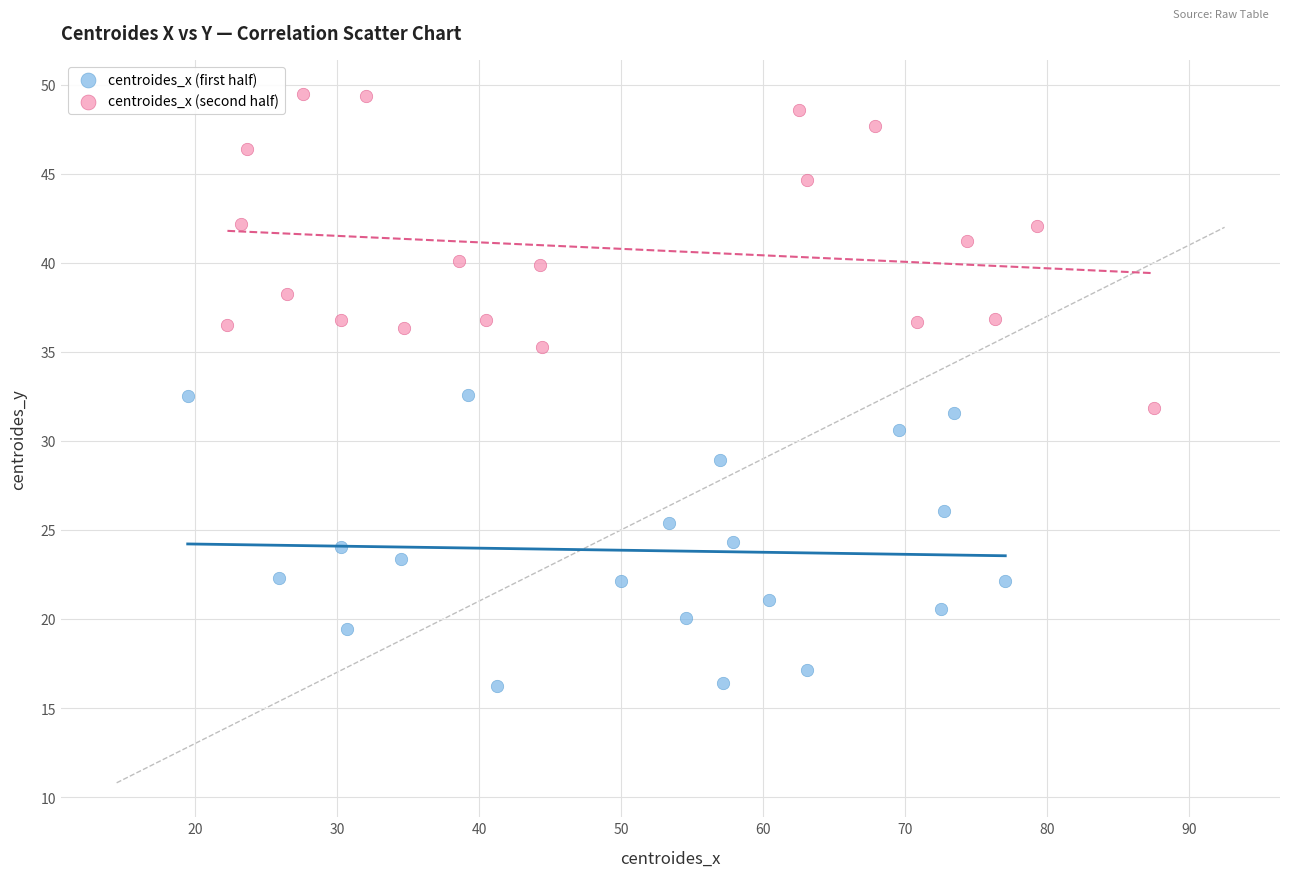

Which series reaches the minimum Y coordinate?

centroides_x (first half)